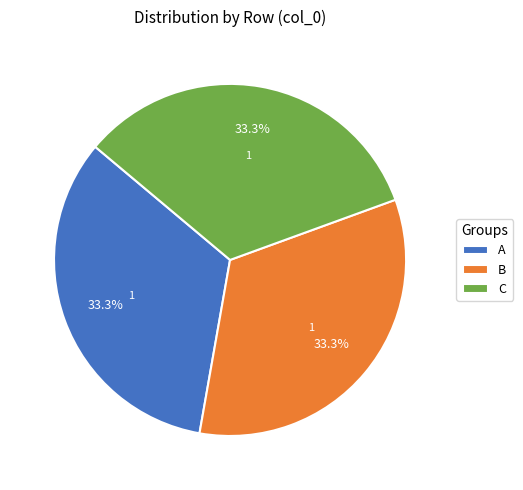

Approximately how many times larger is the value at B compared to C?

1.0